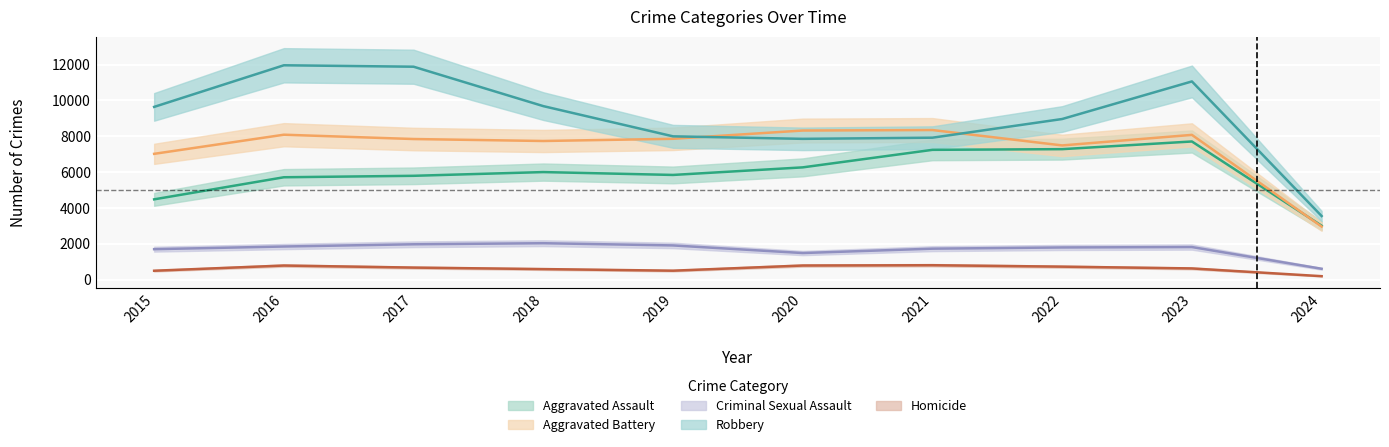

How many lines are shown in the chart?

5